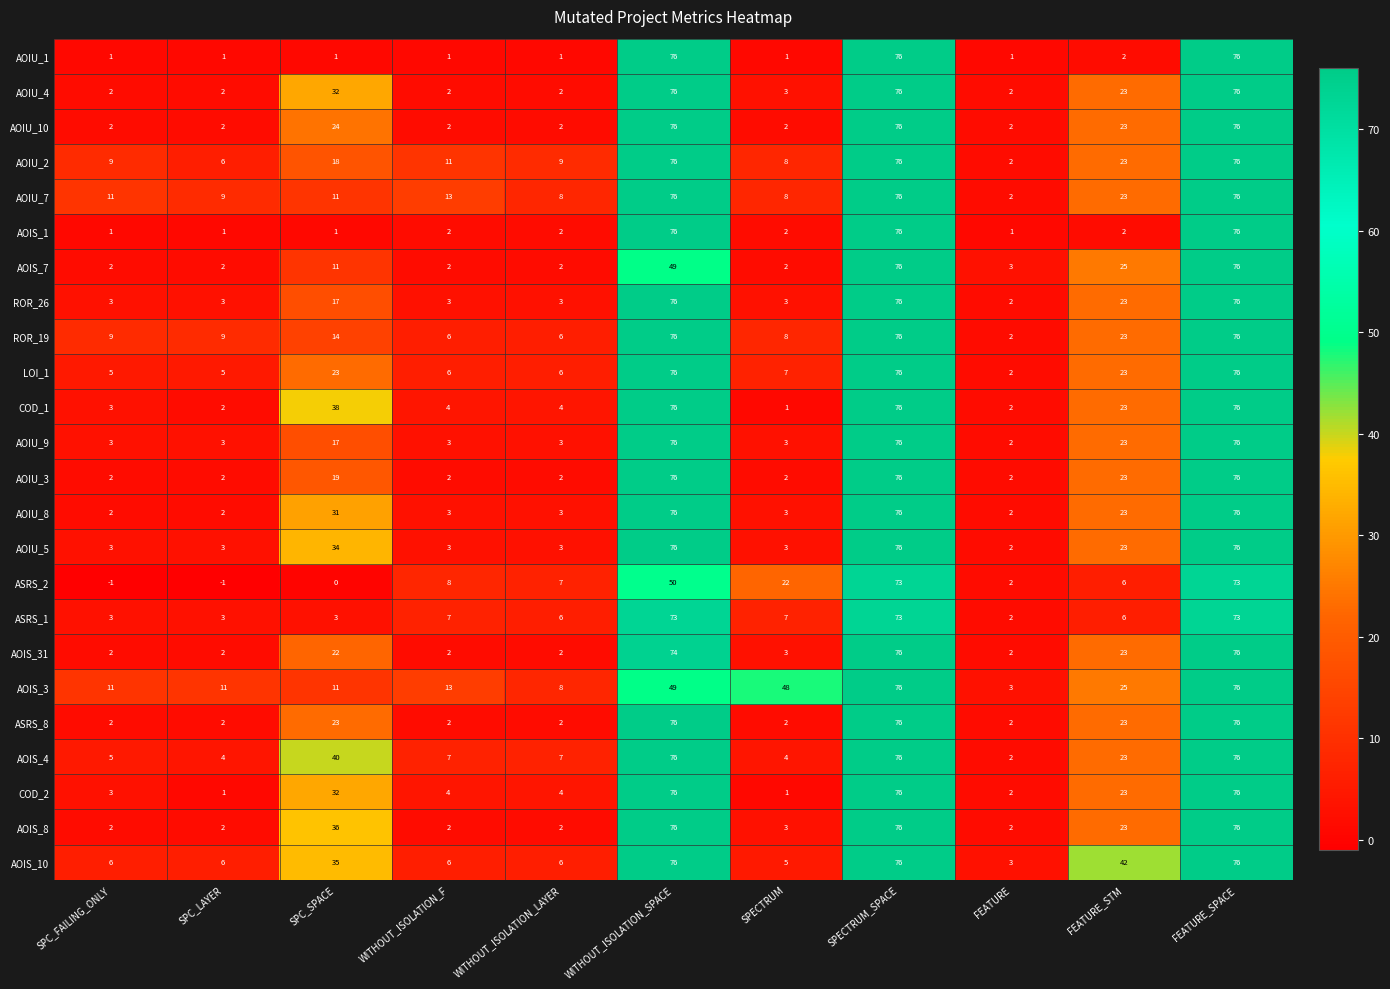

What is the greatest value displayed?

76